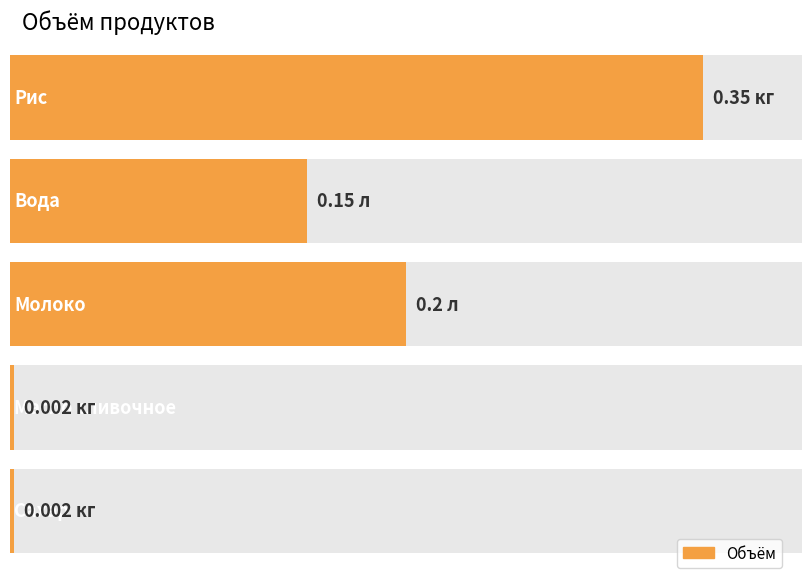

Reading right to left, transcribe all the data shown in this chart.

Сахар=0.0	Масло сливочное=0.0	Молоко=0.2	Вода=0.1	Рис=0.3